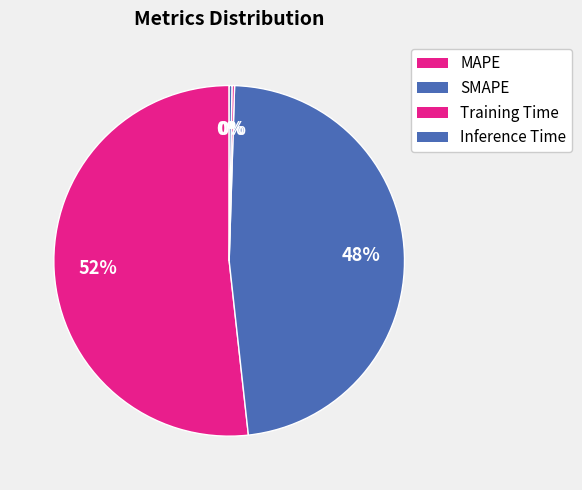

Between MAPE and Training Time, which is larger?

MAPE